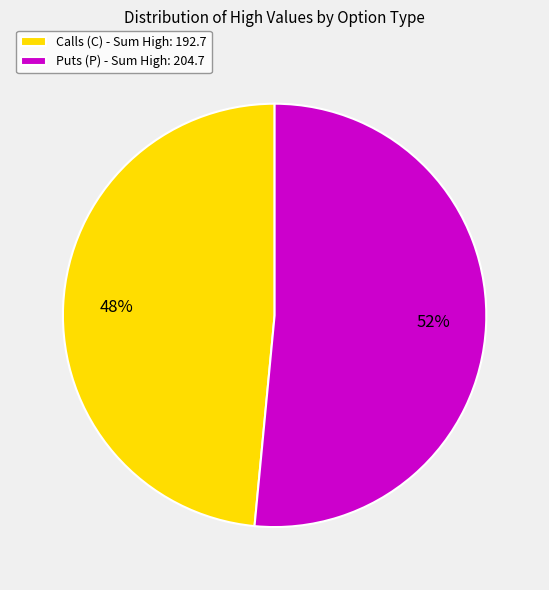

What percentage is the Puts (P) - Sum High: 204.7 slice, to the nearest percent?

52%